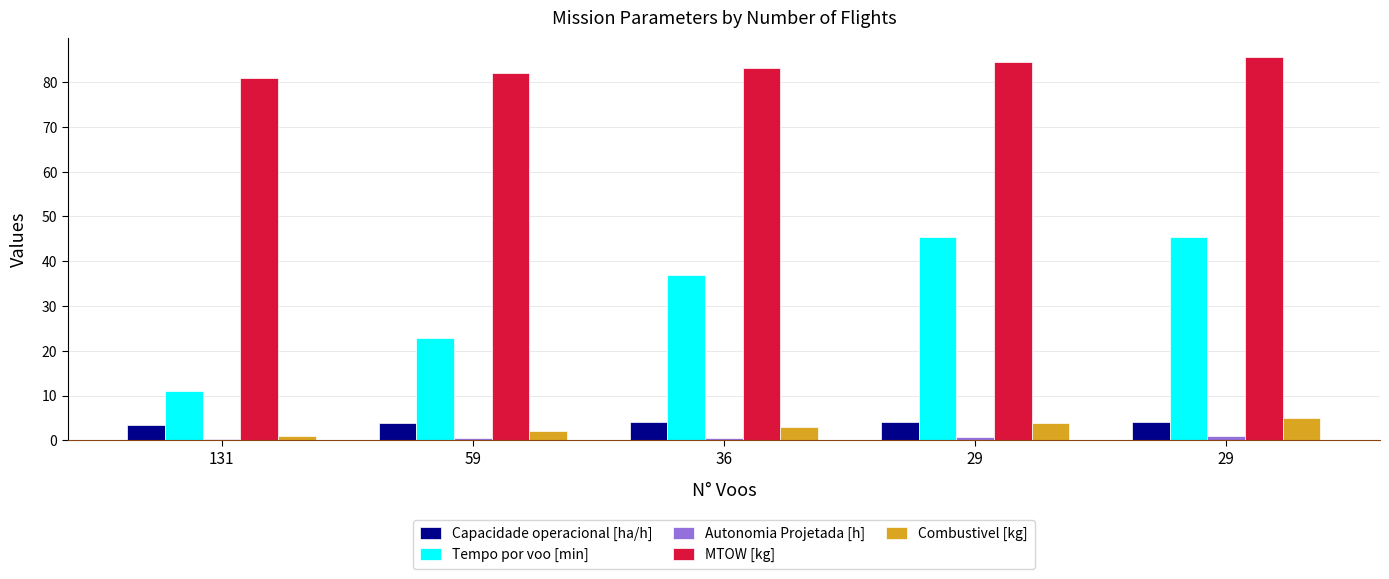

Reading left to right, list all the values displayed in this chart.

Capacidade operacional [ha/h]: 131=3.5	59=3.9	36=4.1	29=4.1	29=4.1
Tempo por voo [min]: 131=11.0	59=22.9	36=36.8	29=45.5	29=45.5
Autonomia Projetada [h]: 131=0.2	59=0.4	36=0.6	29=0.8	29=1.0
MTOW [kg]: 131=80.8	59=82.0	36=83.2	29=84.5	29=85.7
Combustivel [kg]: 131=1.0	59=2.0	36=3.0	29=4.0	29=5.0